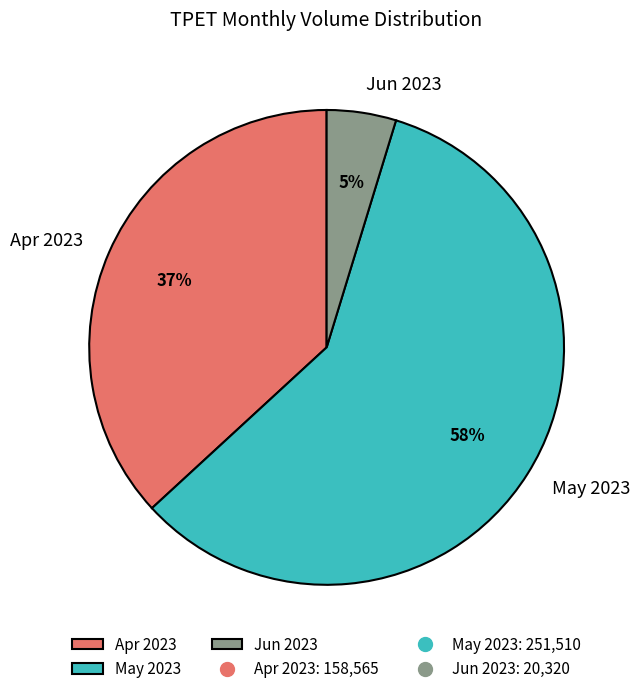

What is the majority slice?

May 2023